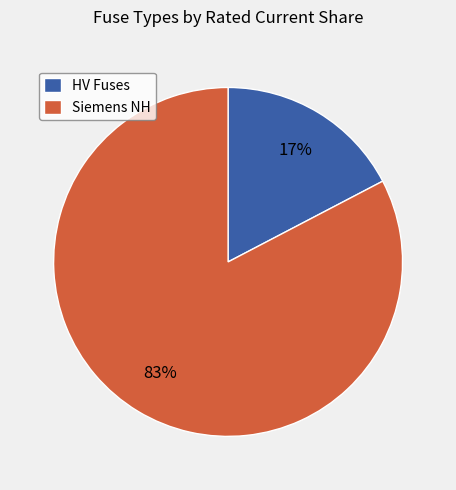

How many slices are in this pie chart?

2